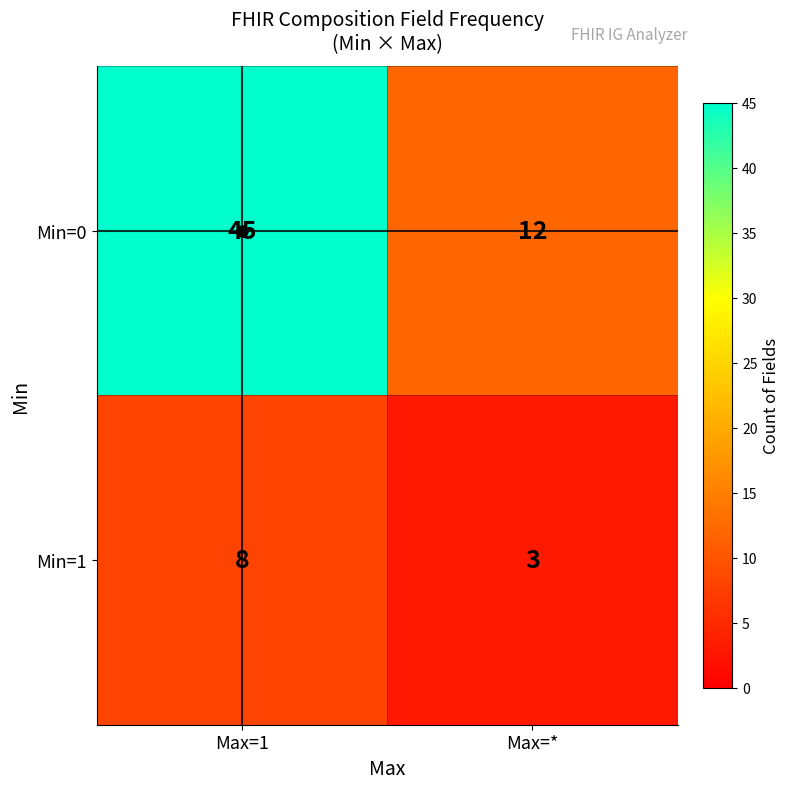

What is the difference between the highest and lowest values at Max=*?

9